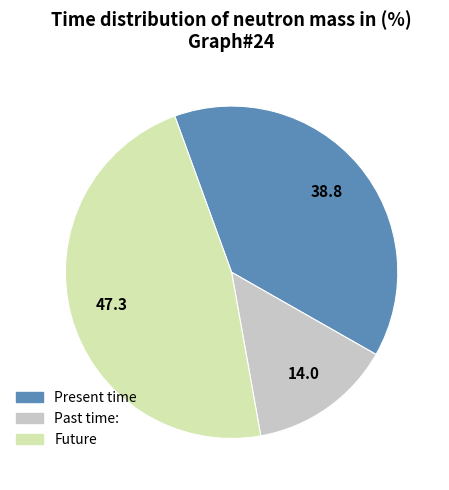

Is there any slice that represents more than half of the pie?

No